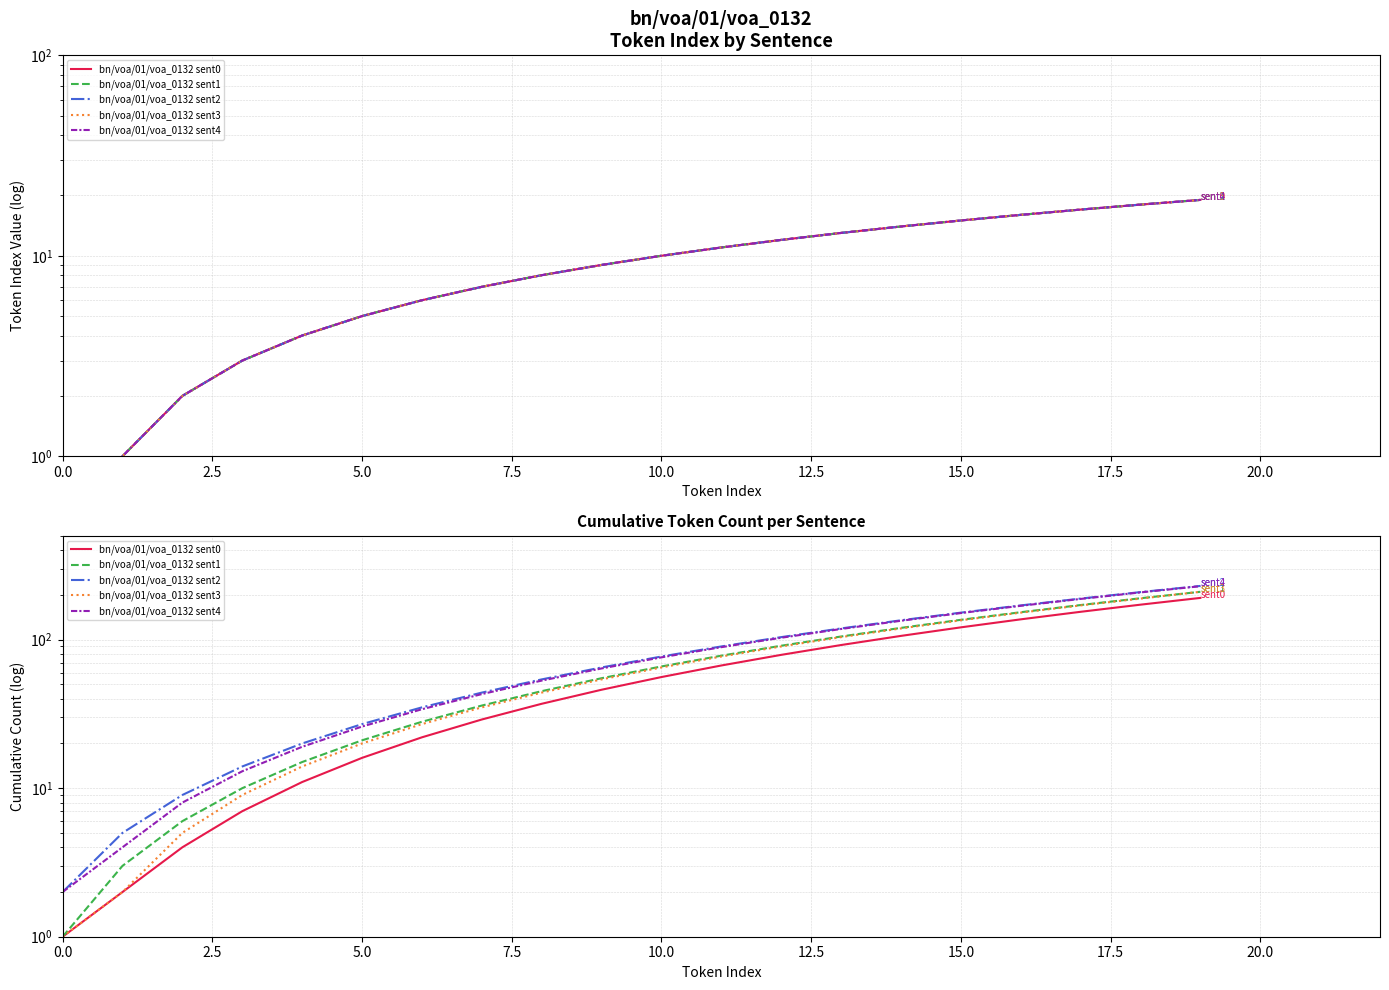

At which category is the sum across all series the highest?

19